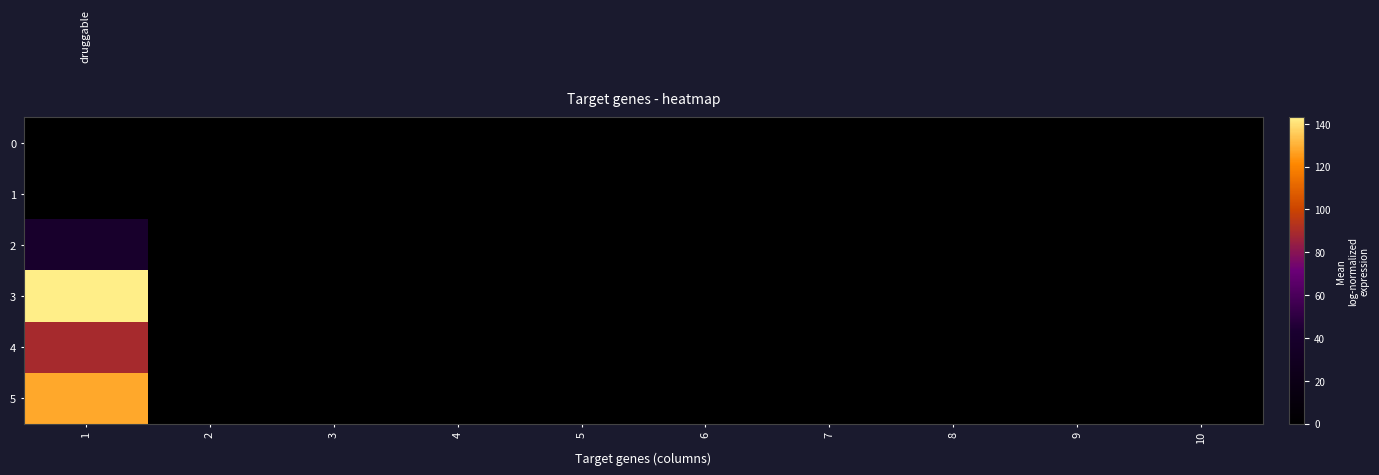

At which category is the sum across all series the highest?

1